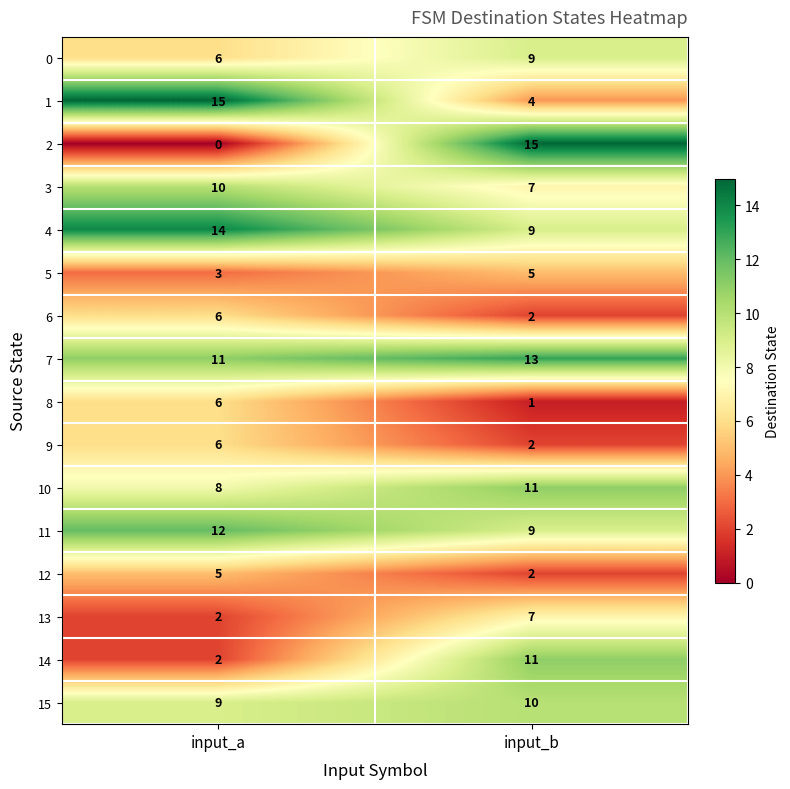

Which series has the widest spread of values?

2